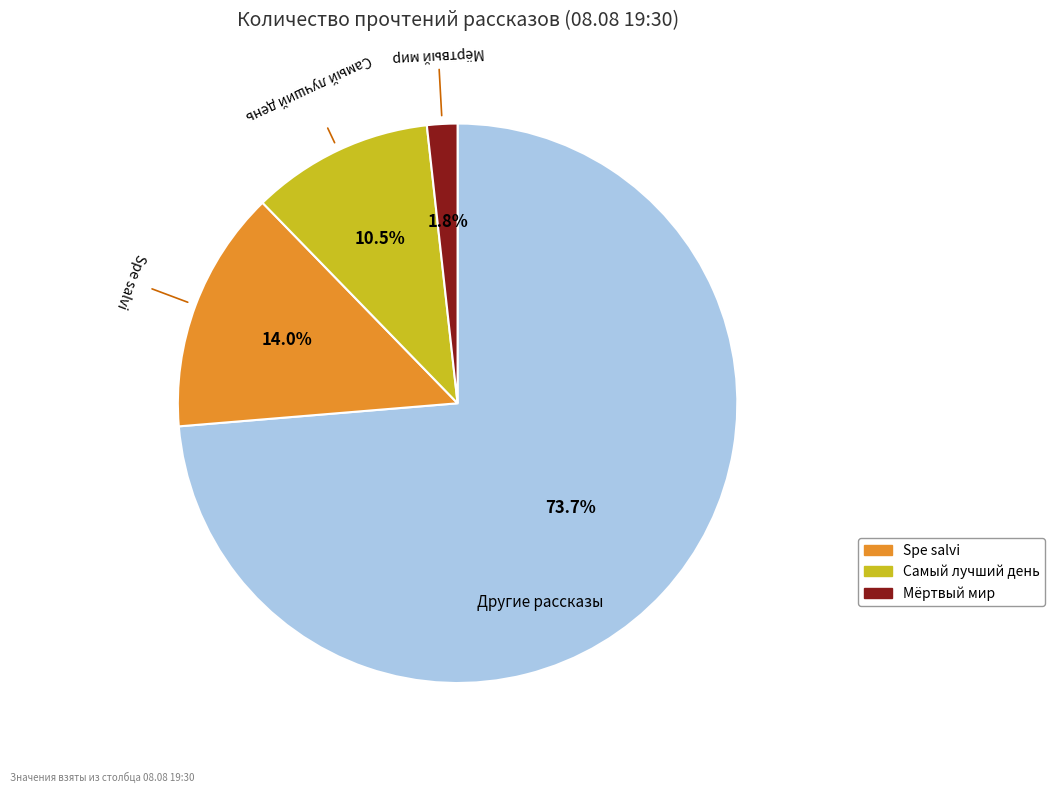

Is there a majority slice in this chart?

Yes